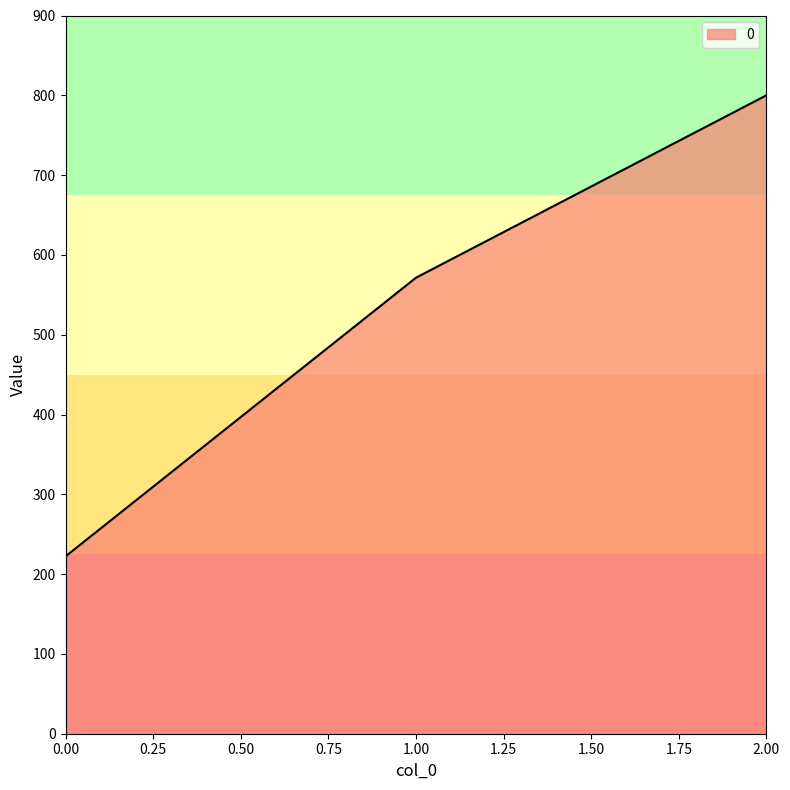

How many series are shown in this chart?

1